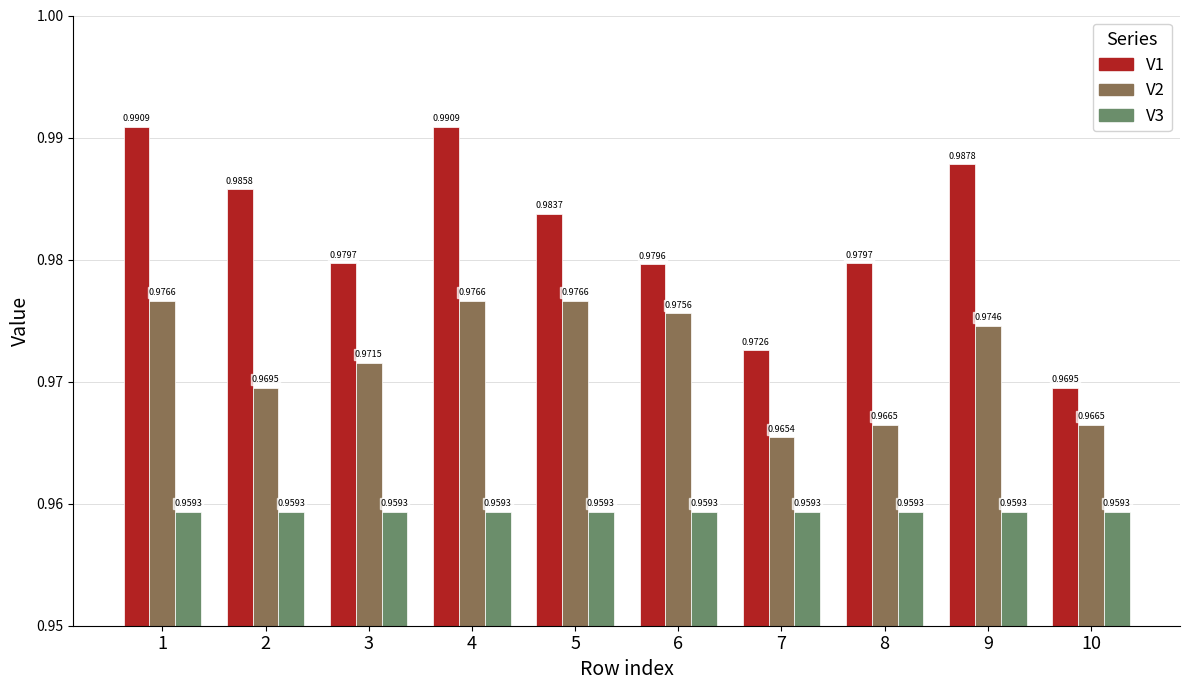

List the series in order of their overall mean, lowest first.

V3, V2, V1